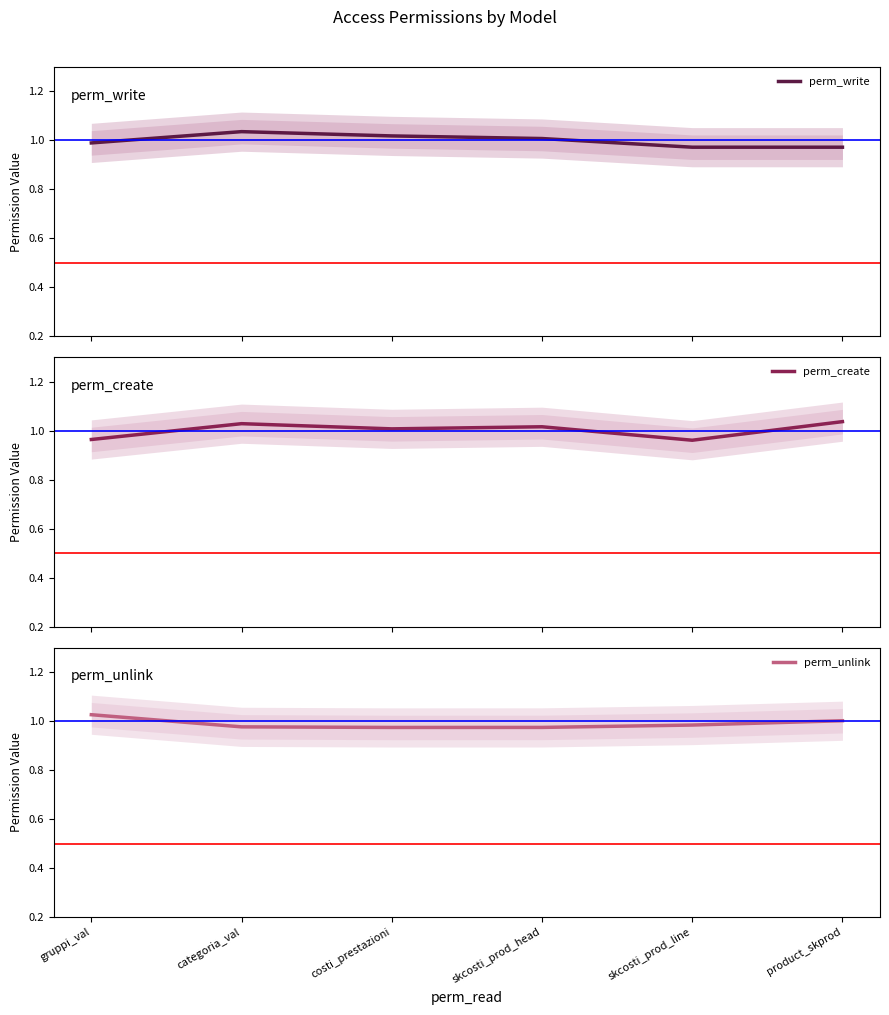

How many data points in perm_create are less than 1?

2